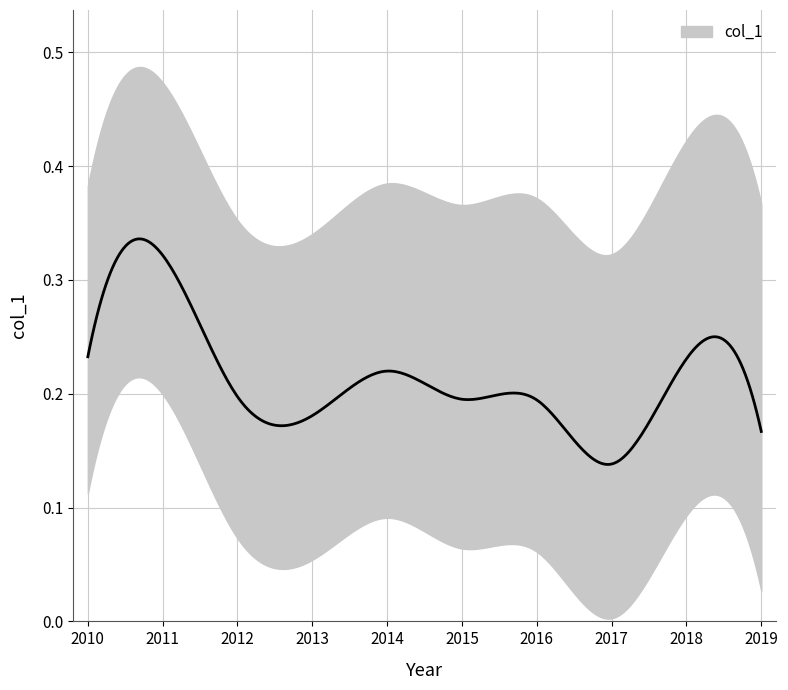

True or false: there are more than 2 points higher than both neighbors.

True